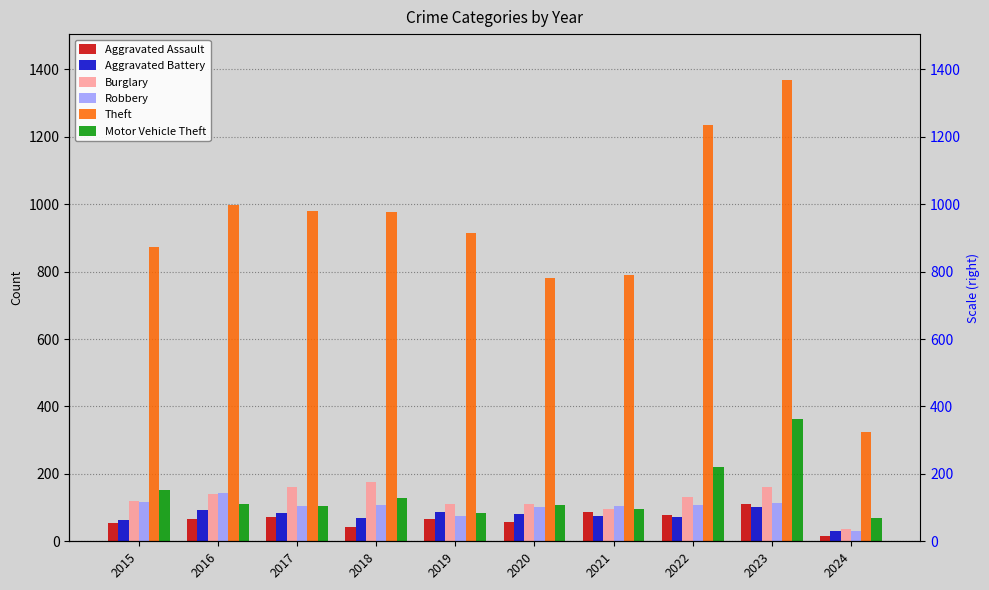

What is the sum of the Robbery values at 2017 and 2018?

212